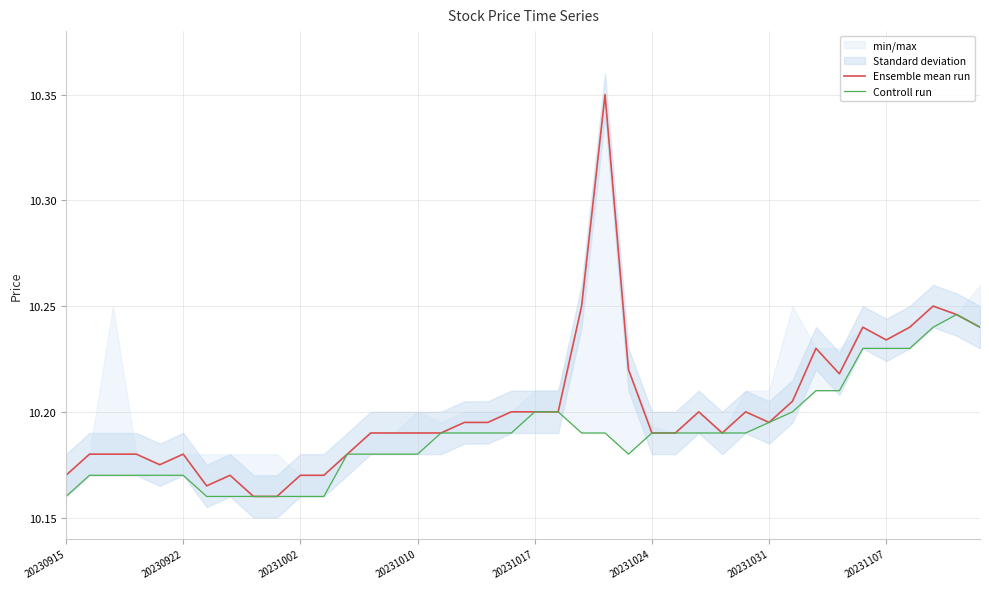

True or false: Ensemble mean run and Controll run cross at least once.

False